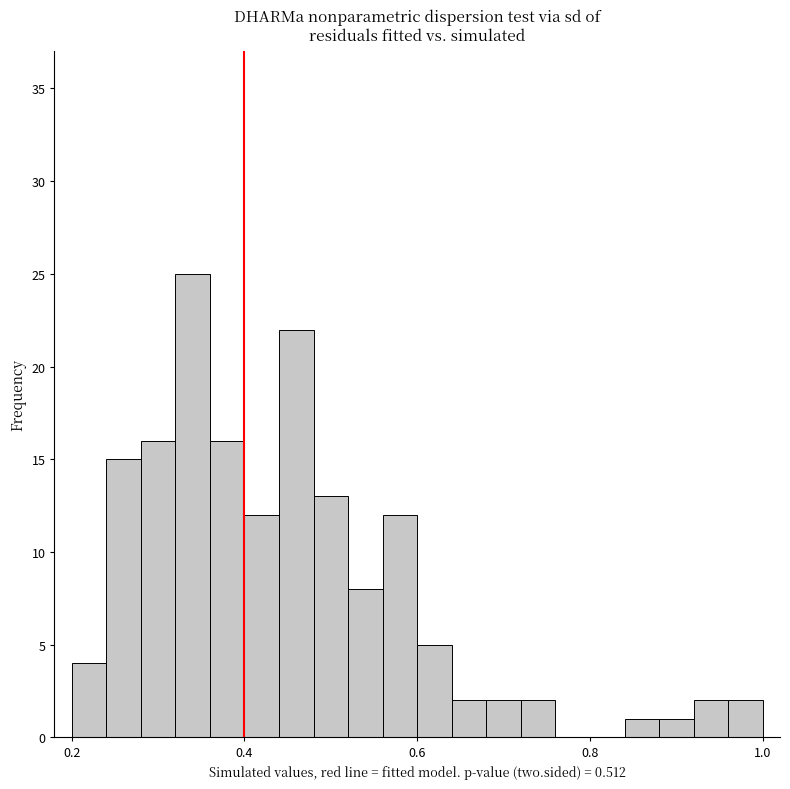

Around what value on the x-axis is the tallest bar? Give the approximate position of its centre, as read against the axis.

0.34